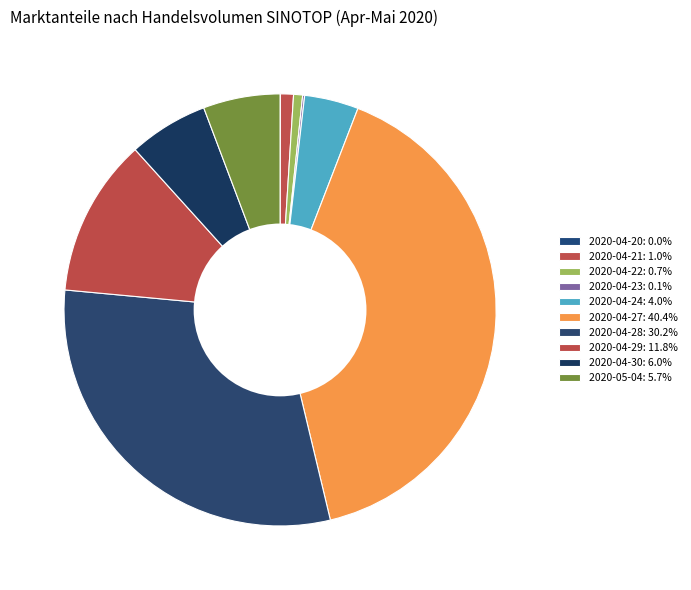

What percentage is the 2020-04-22 slice, to the nearest percent?

1%